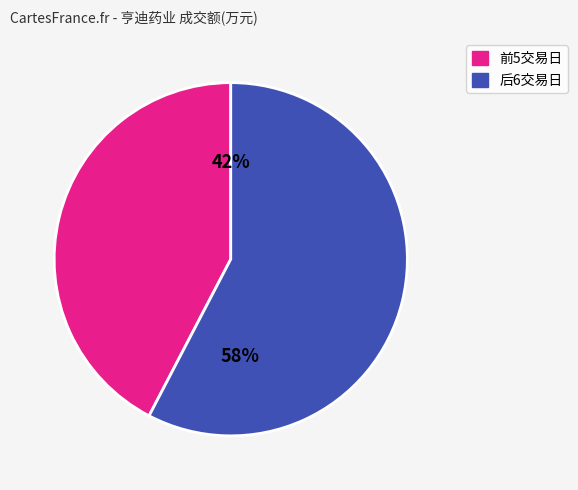

Which has a higher value, 后6交易日 or 前5交易日?

后6交易日